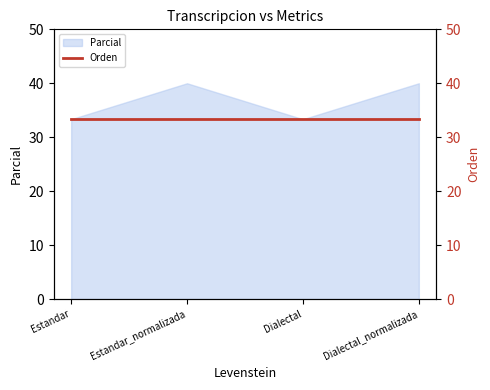

How many categories are shown in the chart?

4